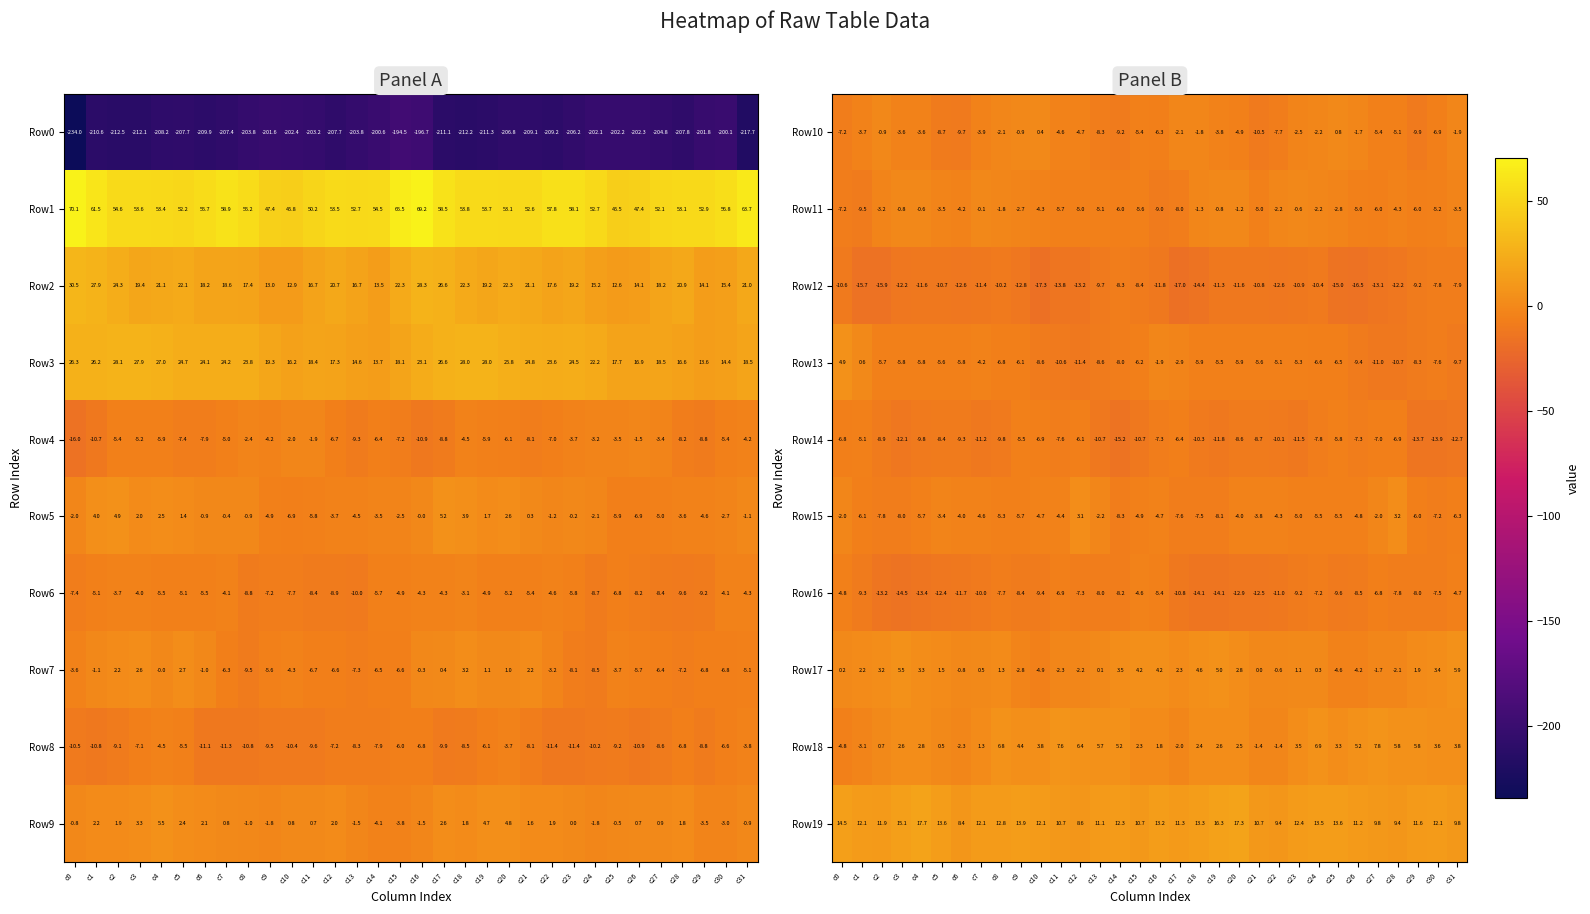

Where is Row17 nearest to the value 0?

c21